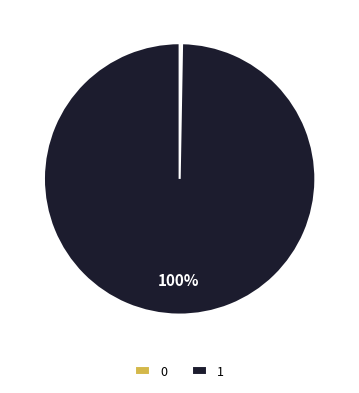

Is the sum of 0 and 1 greater than half?

Yes